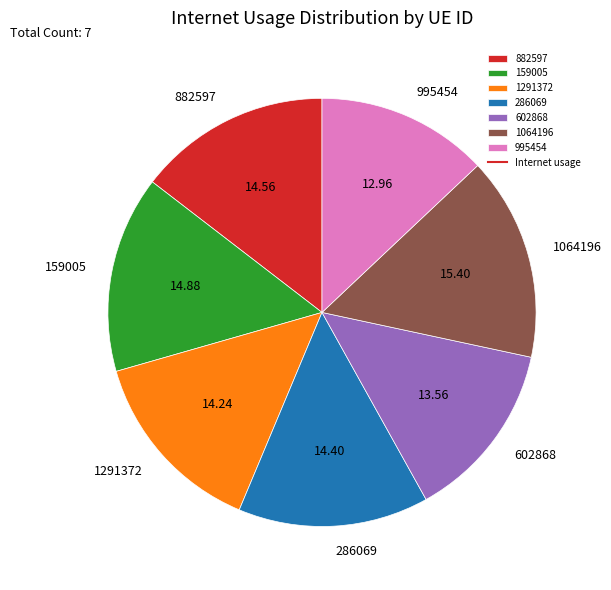

Which slice is the largest?

1064196